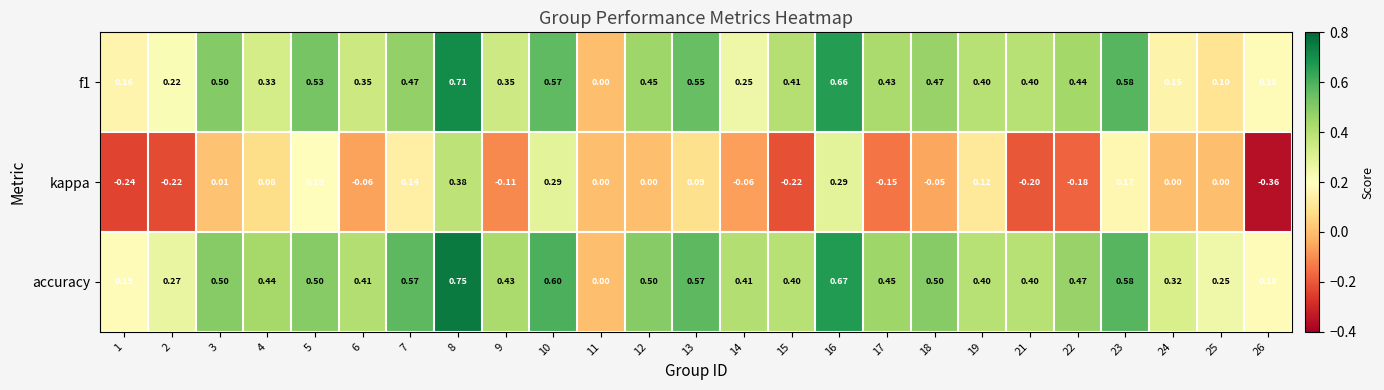

At 2, list the series in order from largest to smallest.

accuracy, f1, kappa